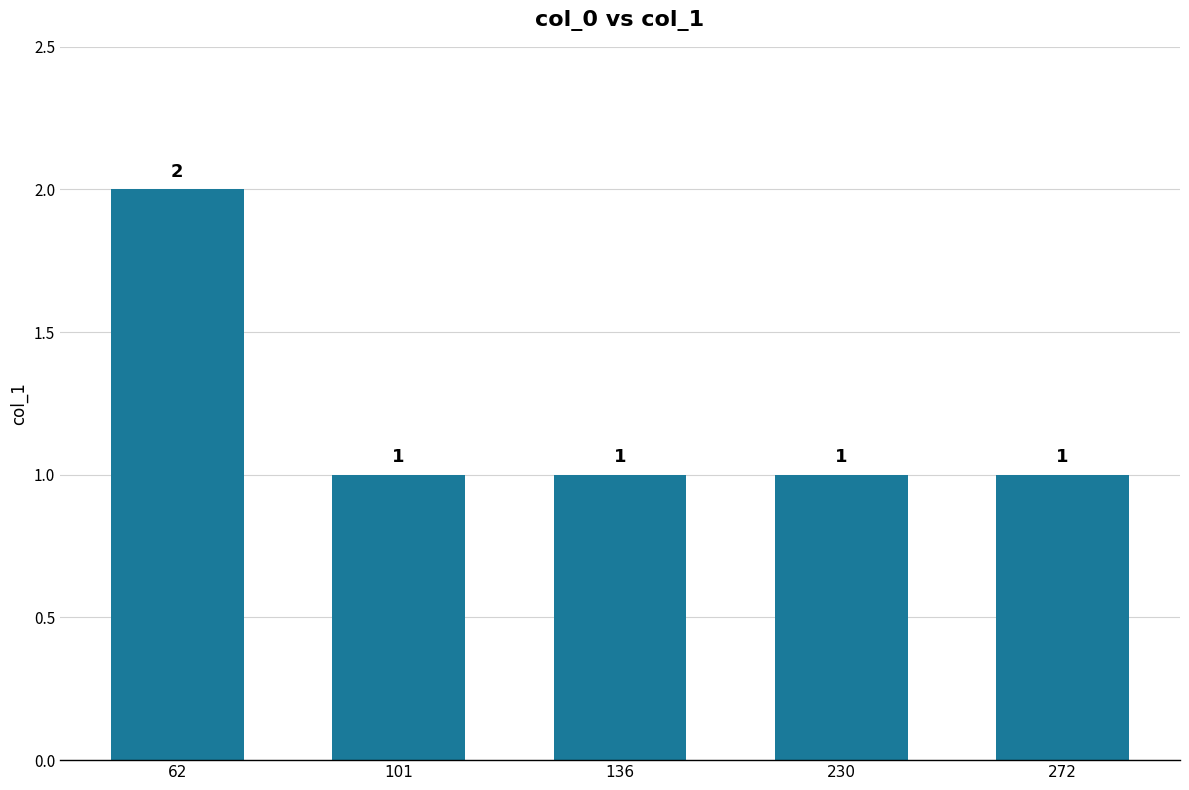

What is the value of the 1st bar from the left?

2